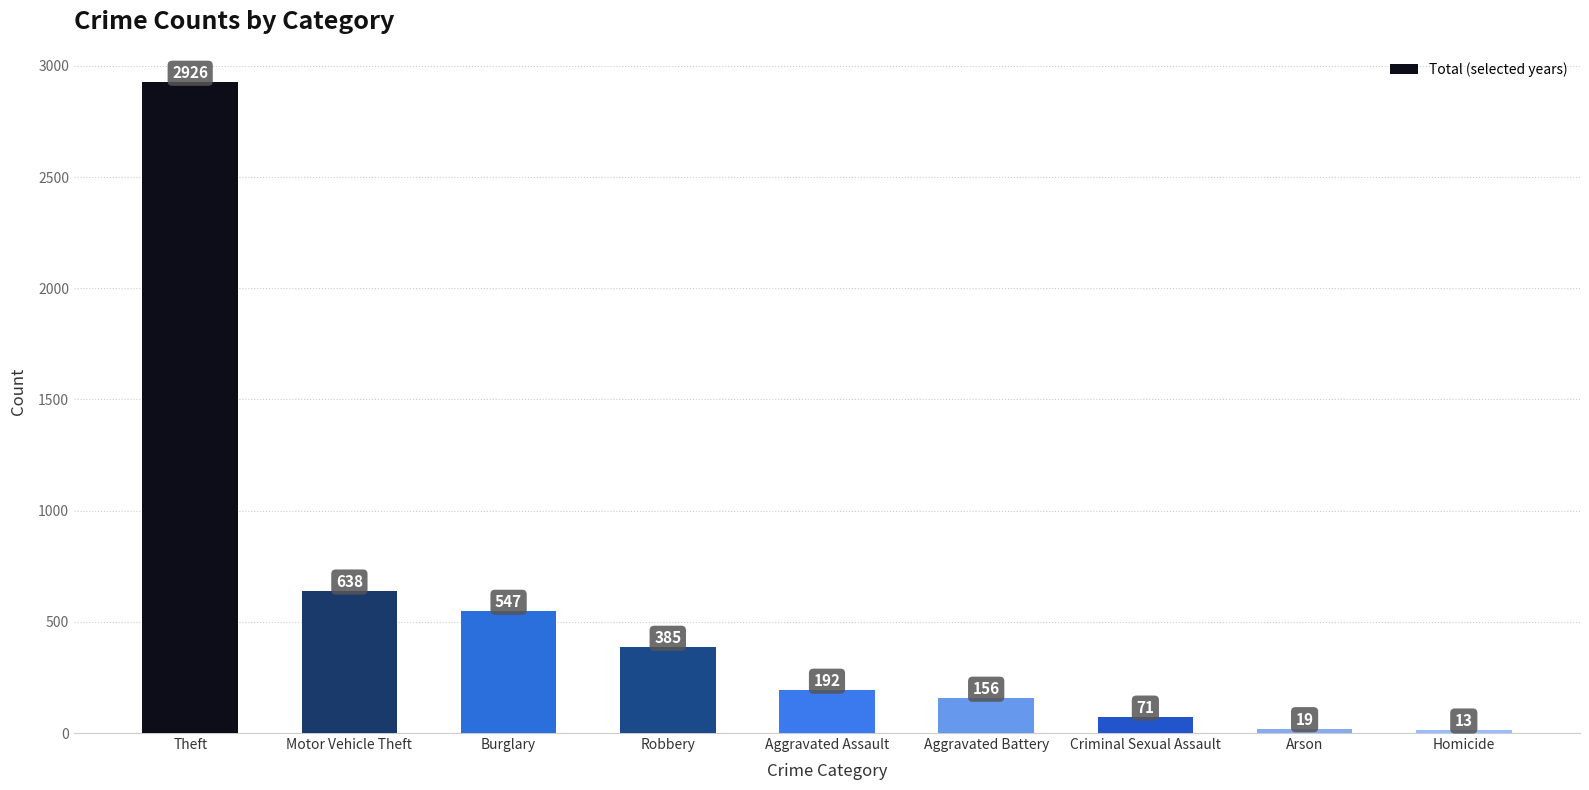

What is the change in value from Burglary to Robbery?

-162